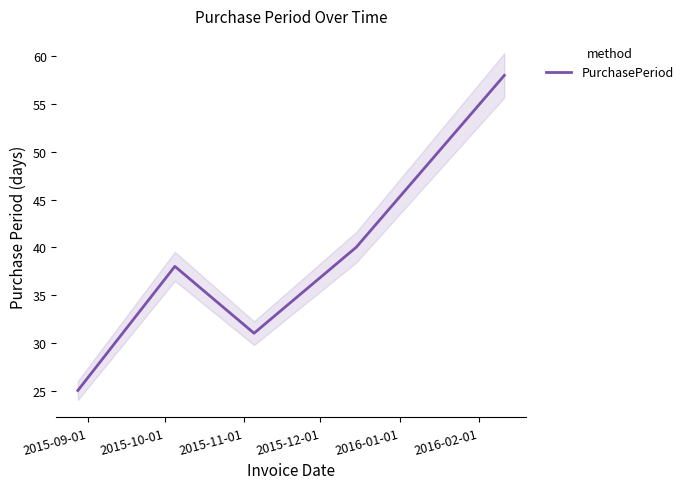

What is the label of the 3rd point from the right?

2015-11-01